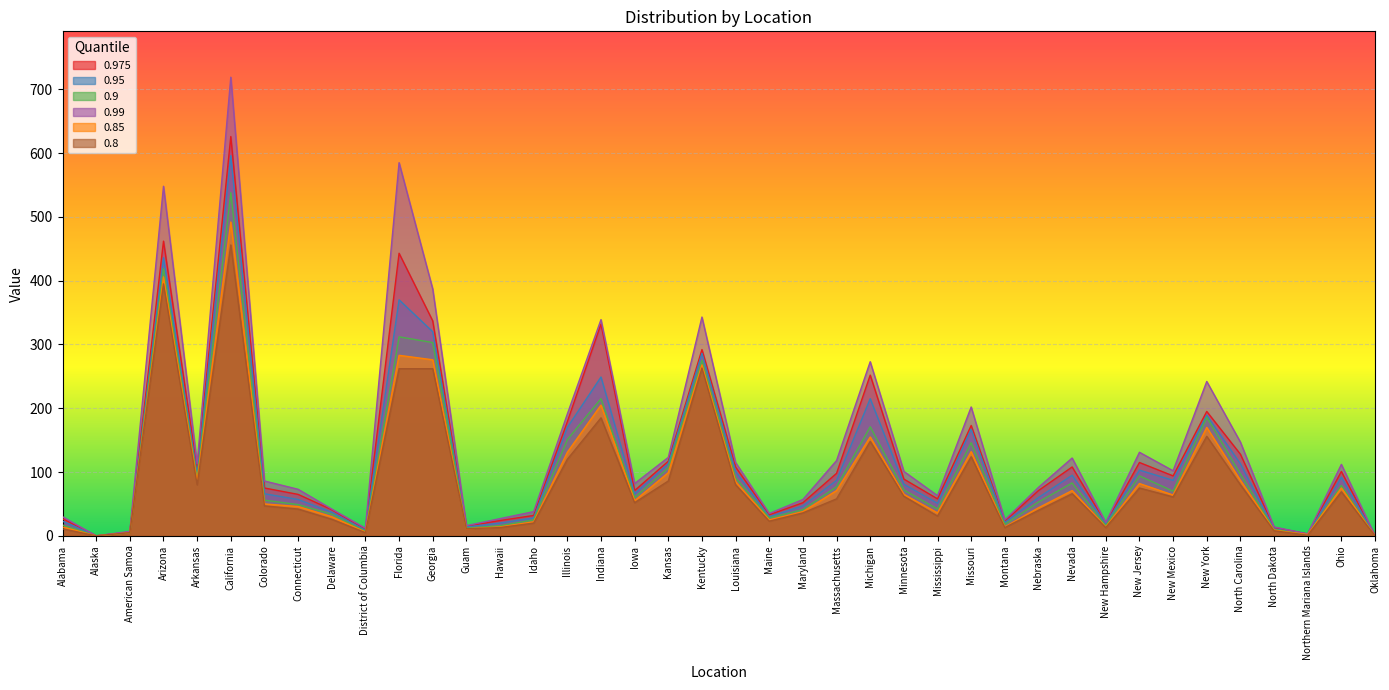

Between Arizona and Minnesota, which series saw the biggest shift?

0.99